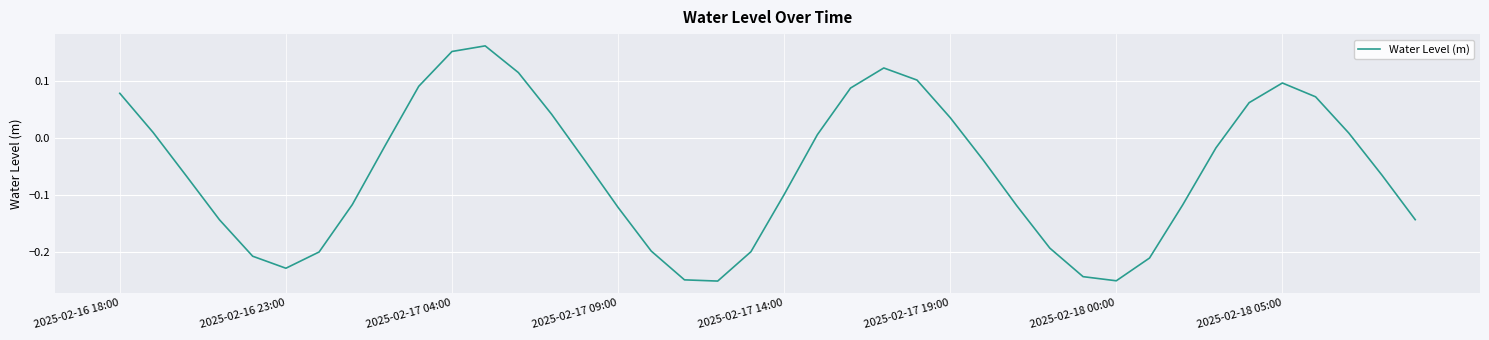

Where is the first local maximum?

11